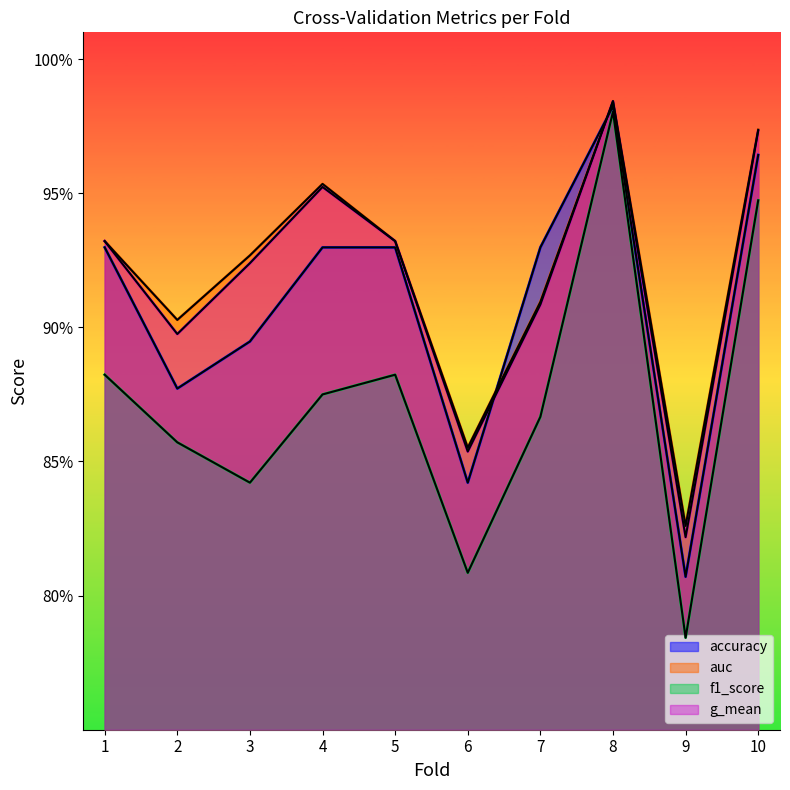

The accuracy series shows 1.4 at 10. True or false?

False